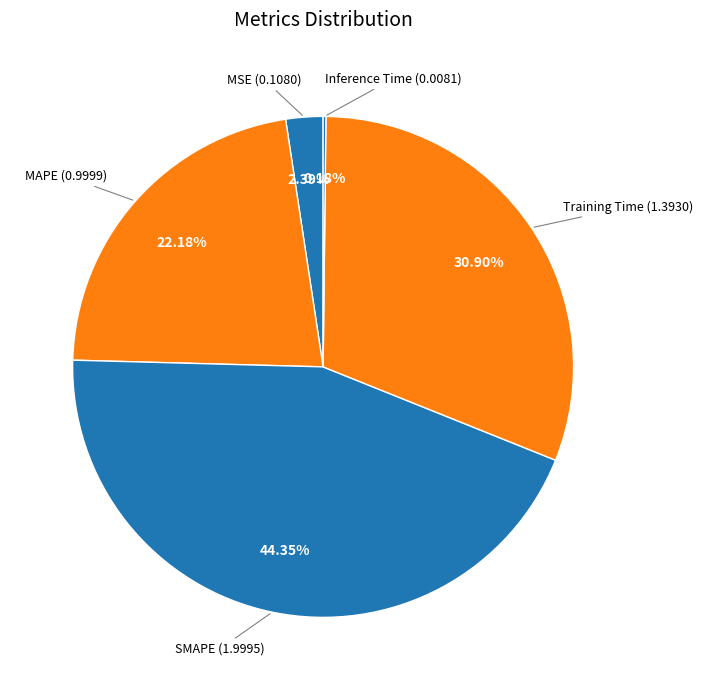

Rank the categories by value from highest to lowest.

SMAPE, Training Time, MAPE, MSE, Inference Time